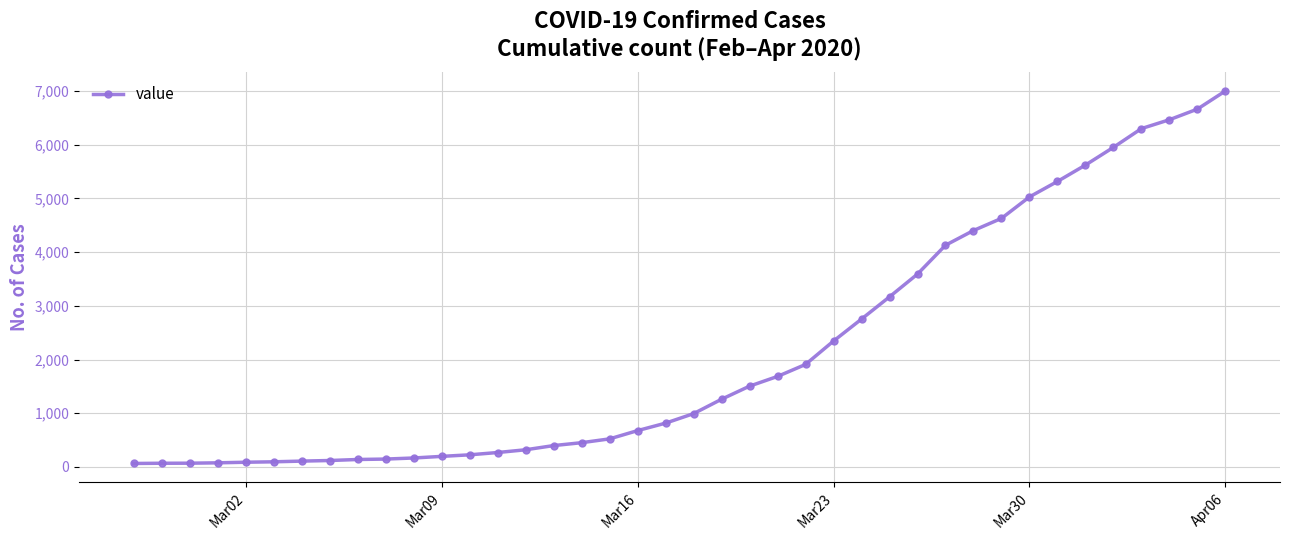

What is the maximum value shown in the chart?

7001